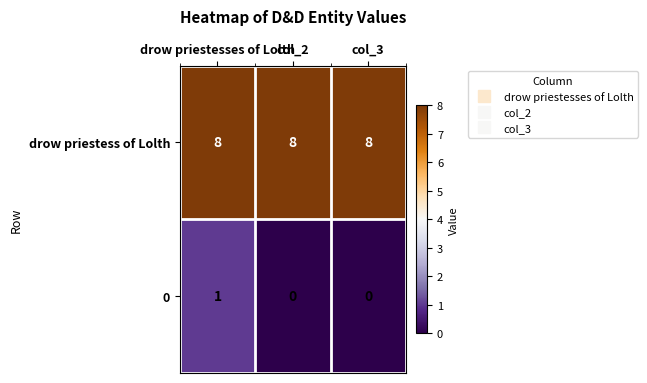

What is the highest value of the drow priestess of Lolth series?

8